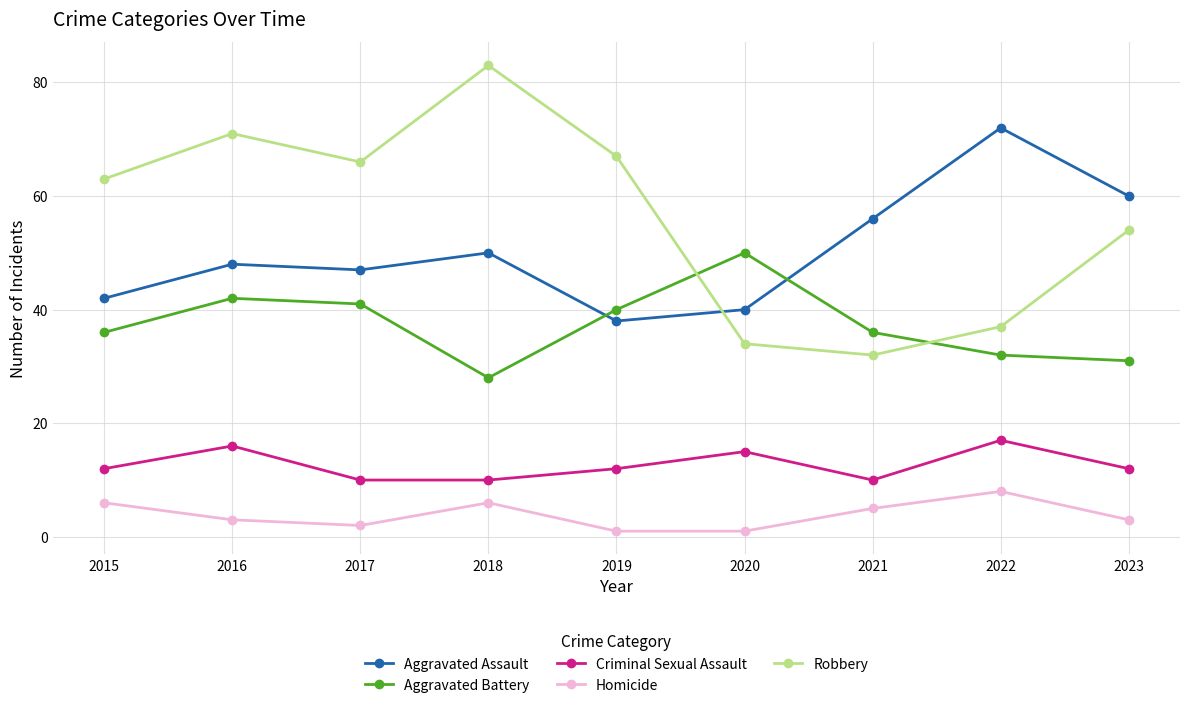

True or false: Robbery and Criminal Sexual Assault intersect in this chart.

False